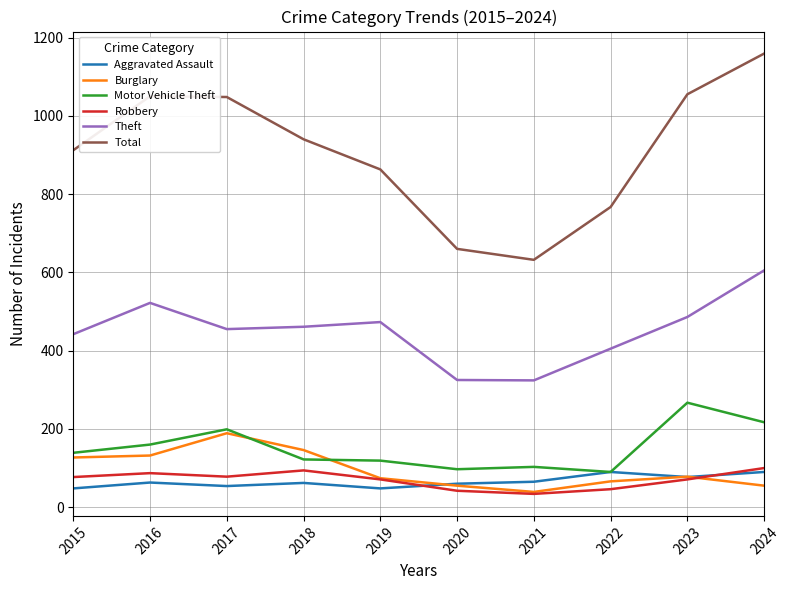

True or false: Theft and Motor Vehicle Theft intersect in this chart.

False